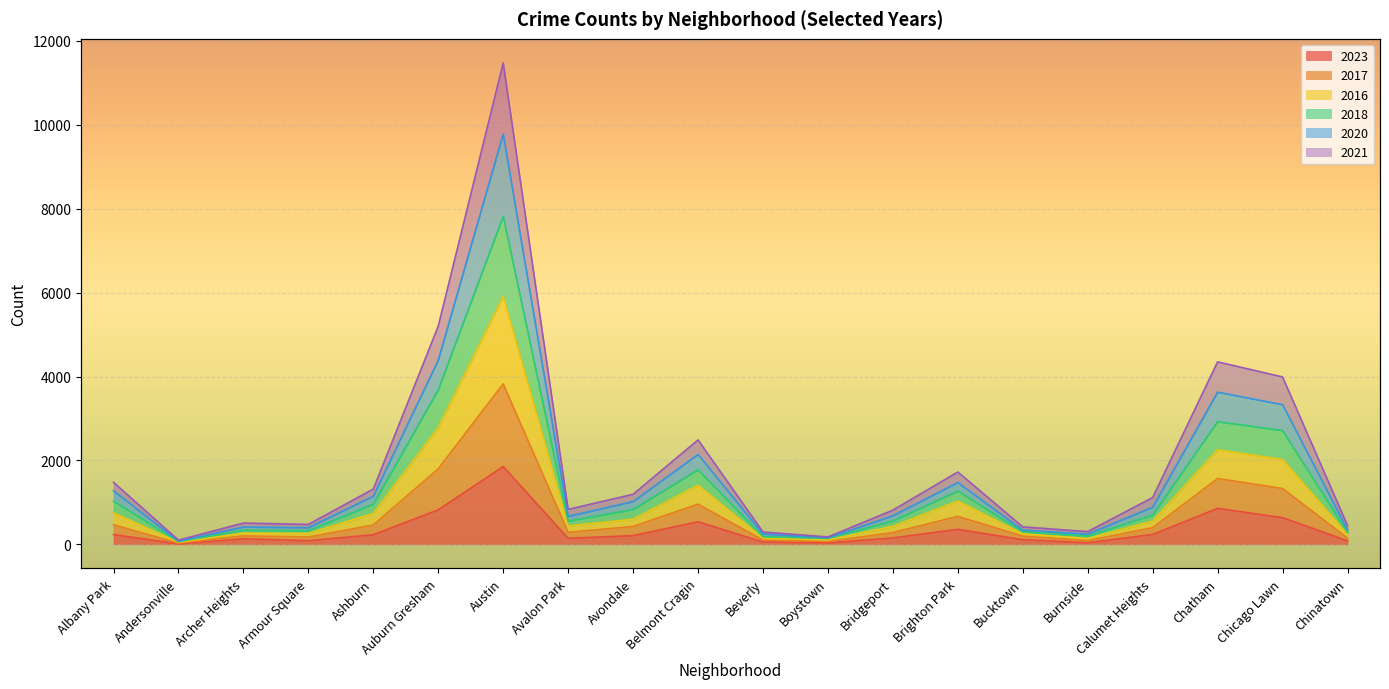

Does the chart display data point markers on the line(s)?

No